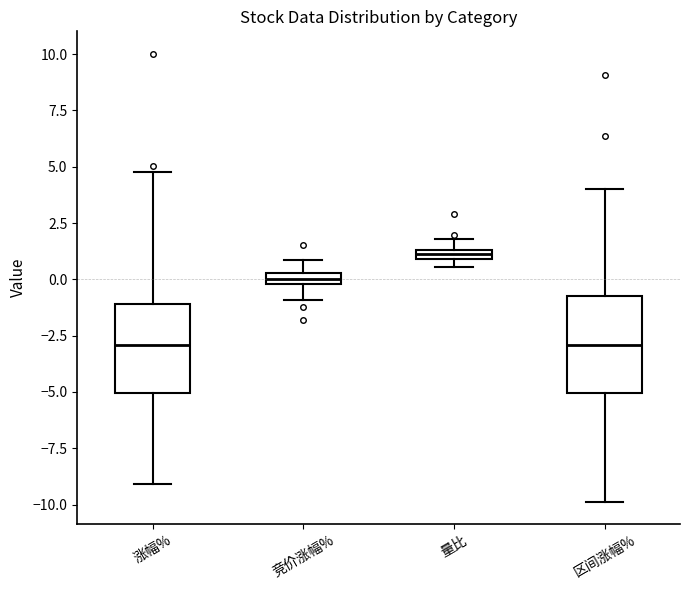

Where is the lower edge of the box for 区间涨幅% on the y-axis? The values are not printed on the chart, so give them approximately, as read against the axis.

-5.0